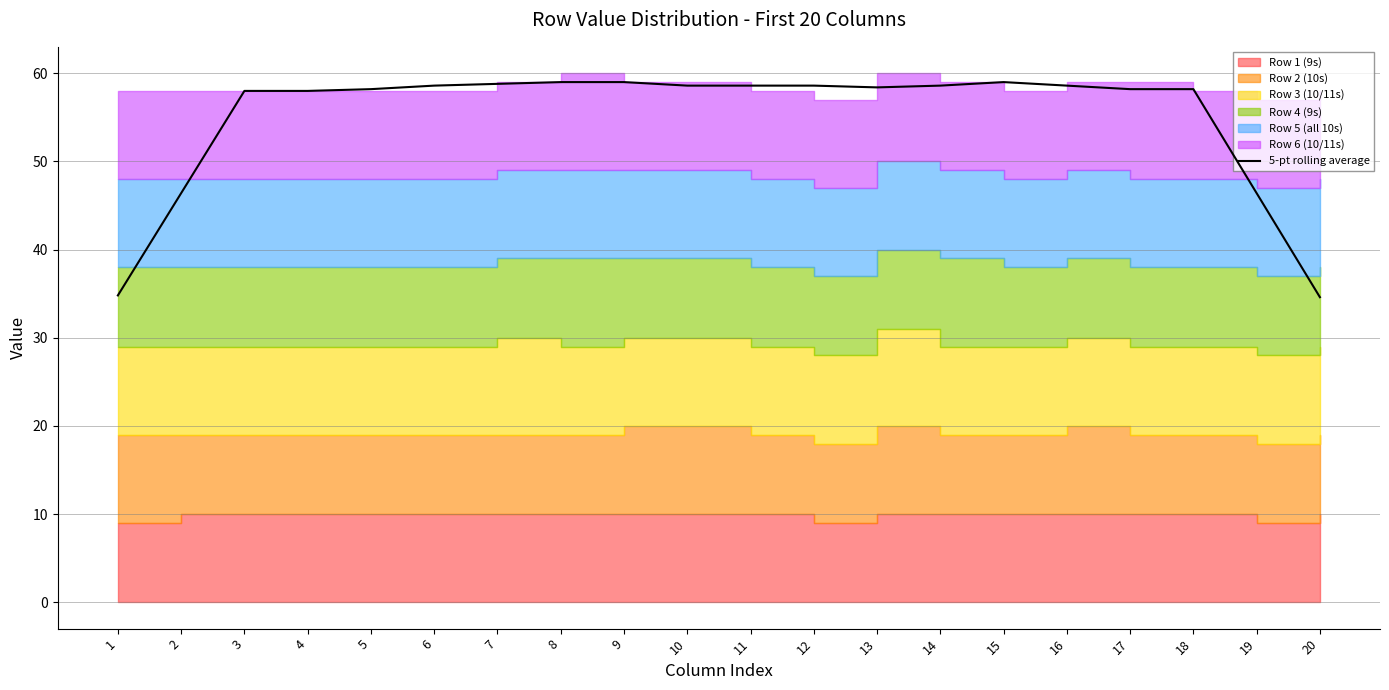

Does the chart have visible grid lines?

Yes